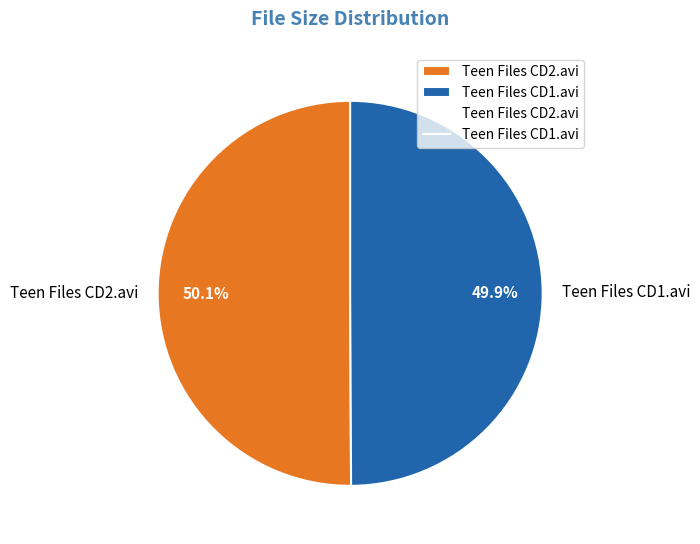

Is it true that Teen Files CD1.avi is 63% of the pie?

False